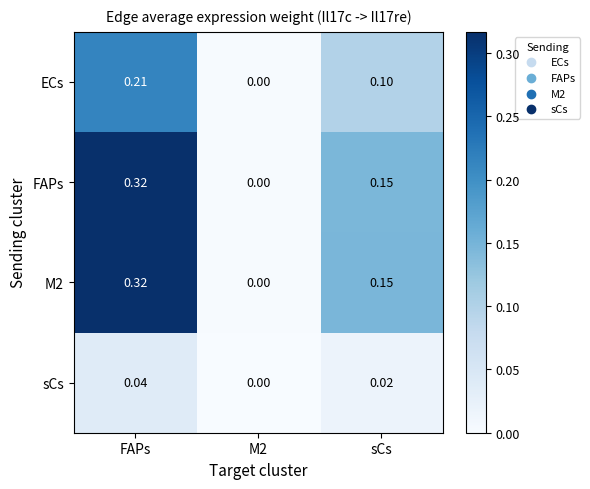

Which label corresponds to the largest value in the chart?

FAPs